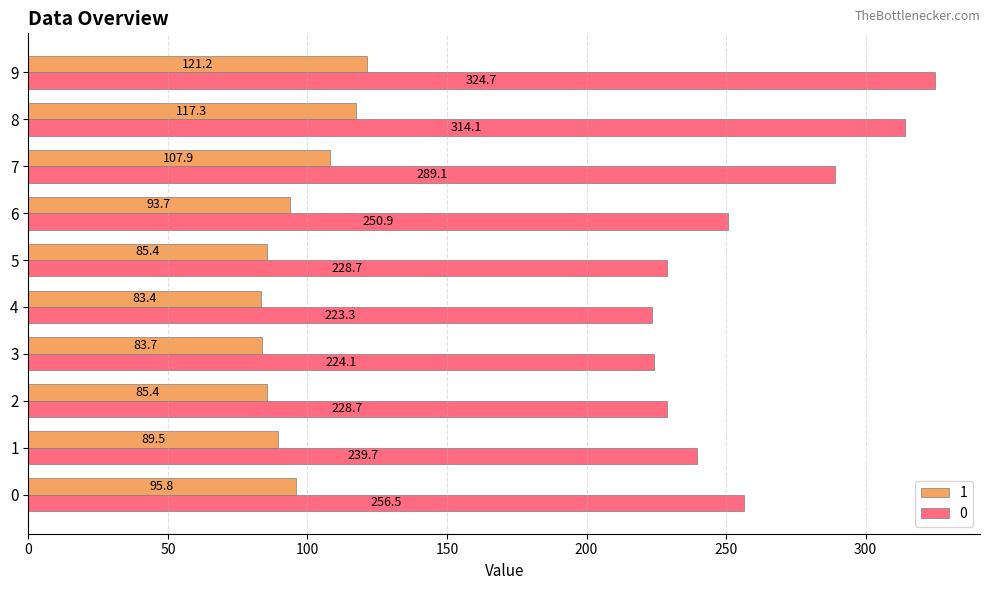

Is it true that 1 equals 147.7 at 1?

False